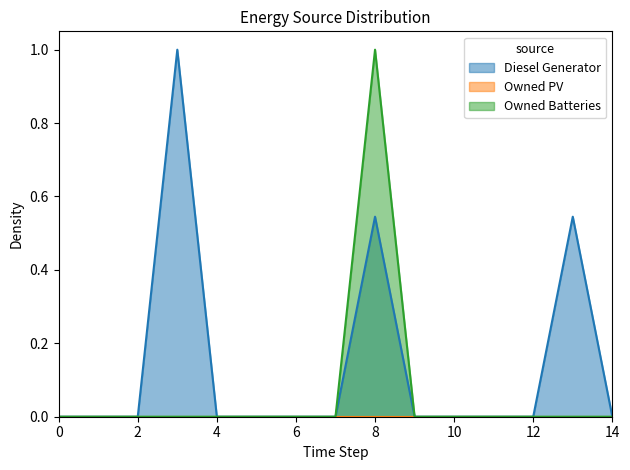

True or false: Diesel Generator has a value of -0.4 at 0.

False